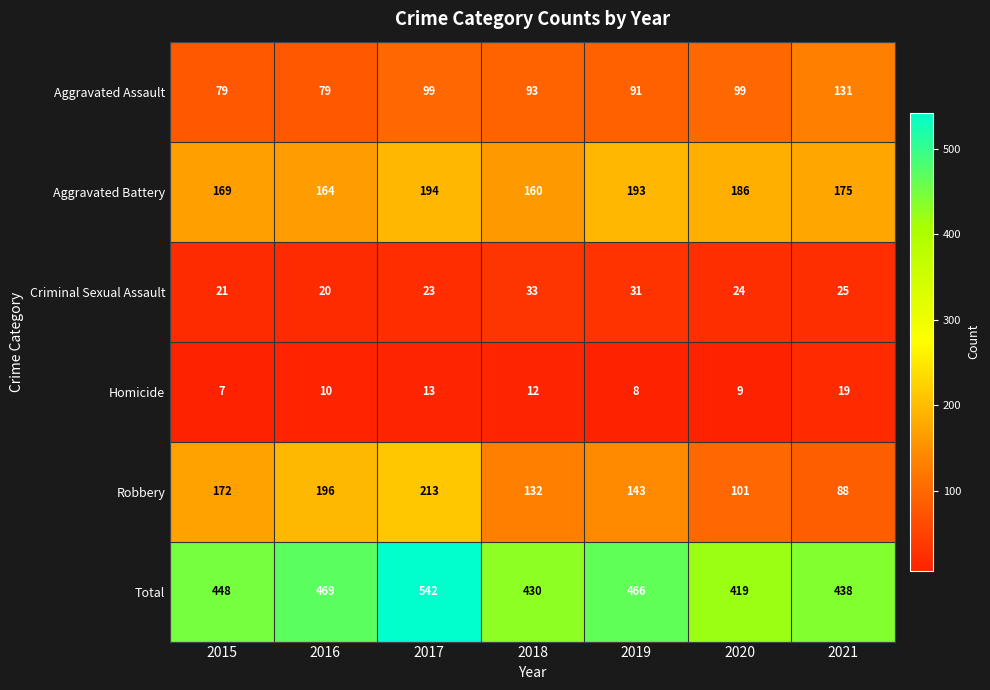

Which series has the largest total across all categories?

Total